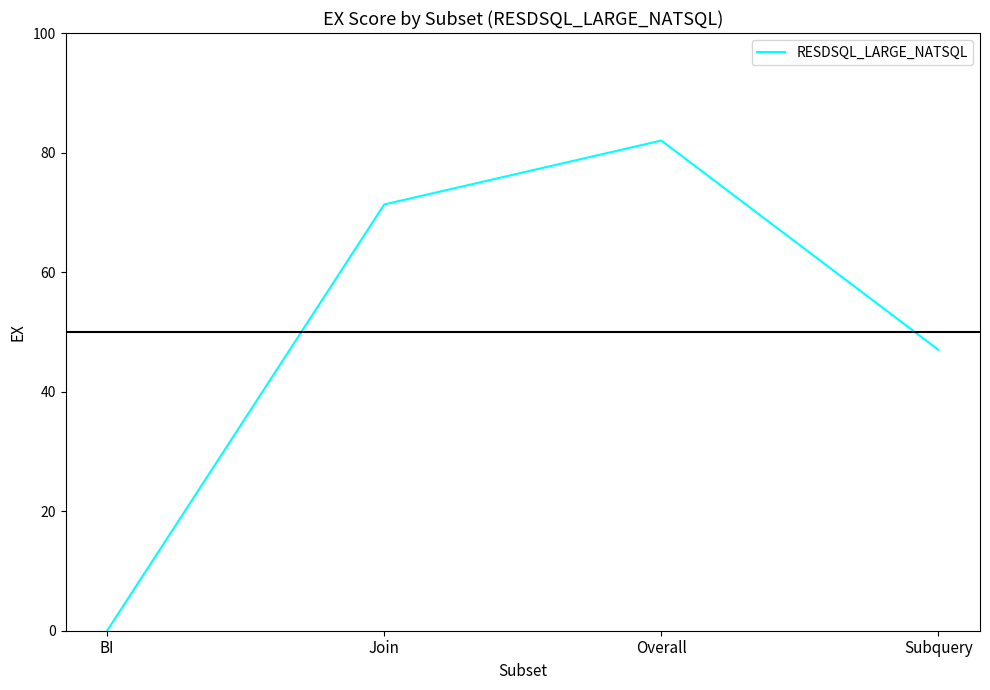

Rank the categories by value from highest to lowest.

Overall, Join, Subquery, BI